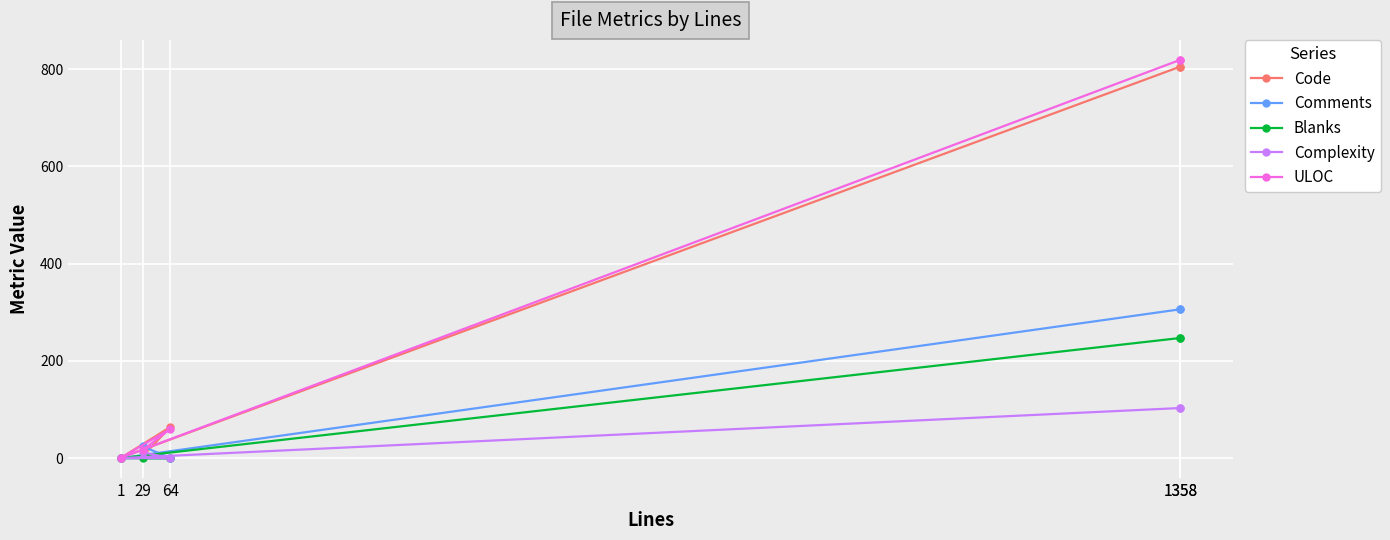

Which series has the widest spread of values?

ULOC